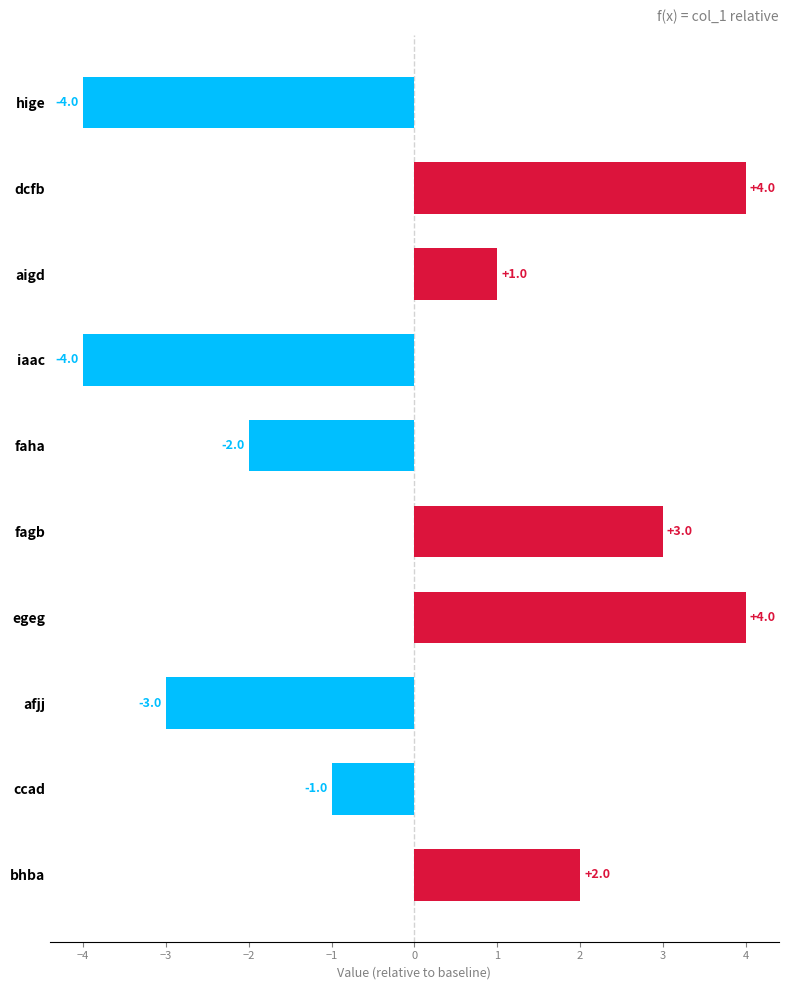

Which has a higher value, fagb or iaac?

fagb